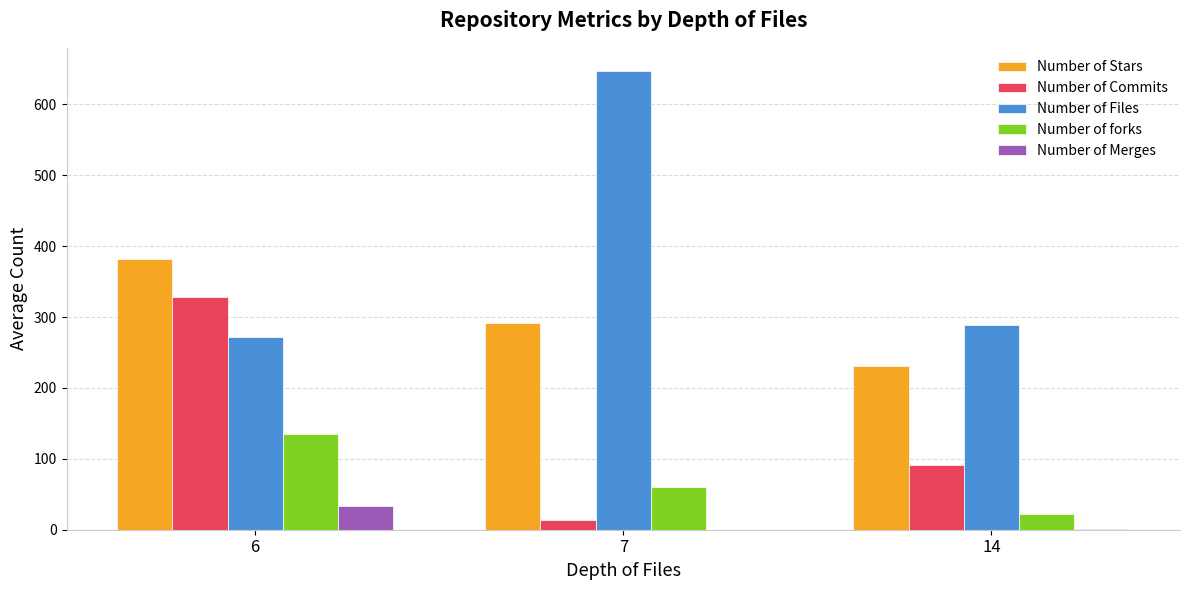

Which series has the largest total across all categories?

Number of Files